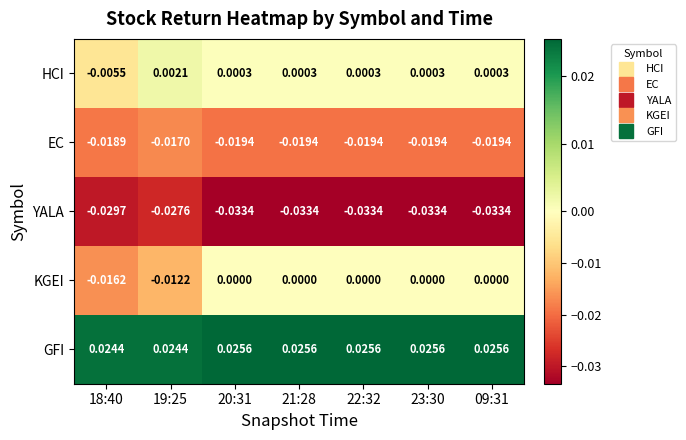

Which series has the largest range (max minus min)?

KGEI